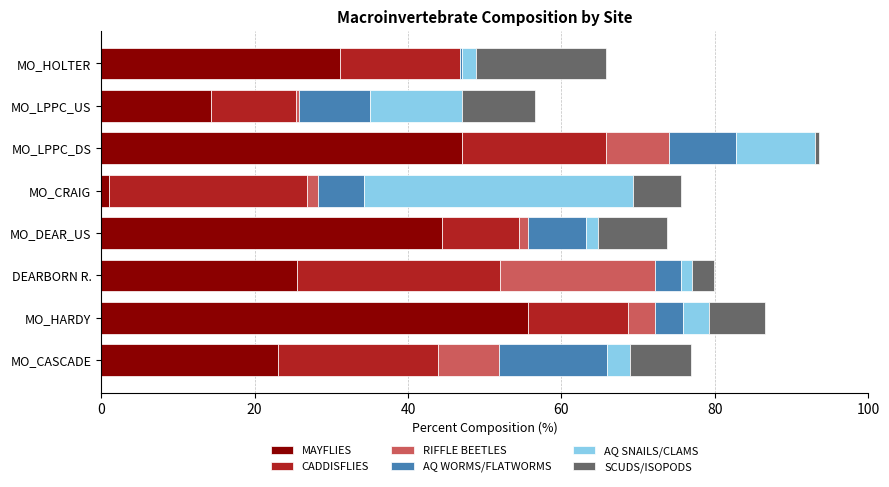

What are all the series names shown in the legend?

MAYFLIES, CADDISFLIES, RIFFLE BEETLES, AQ WORMS/FLATWORMS, AQ SNAILS/CLAMS, SCUDS/ISOPODS